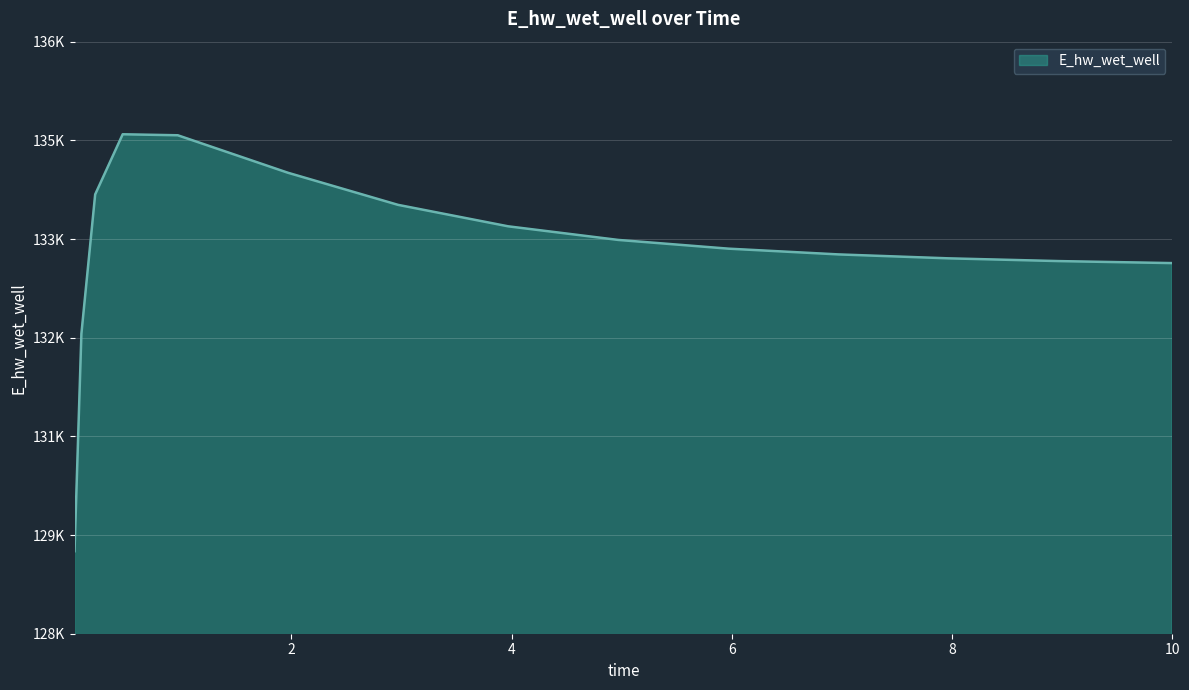

Does the chart display data point markers on the line(s)?

No